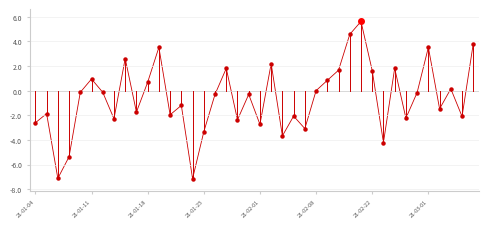

What is the difference between the maximum and minimum values?

12.8